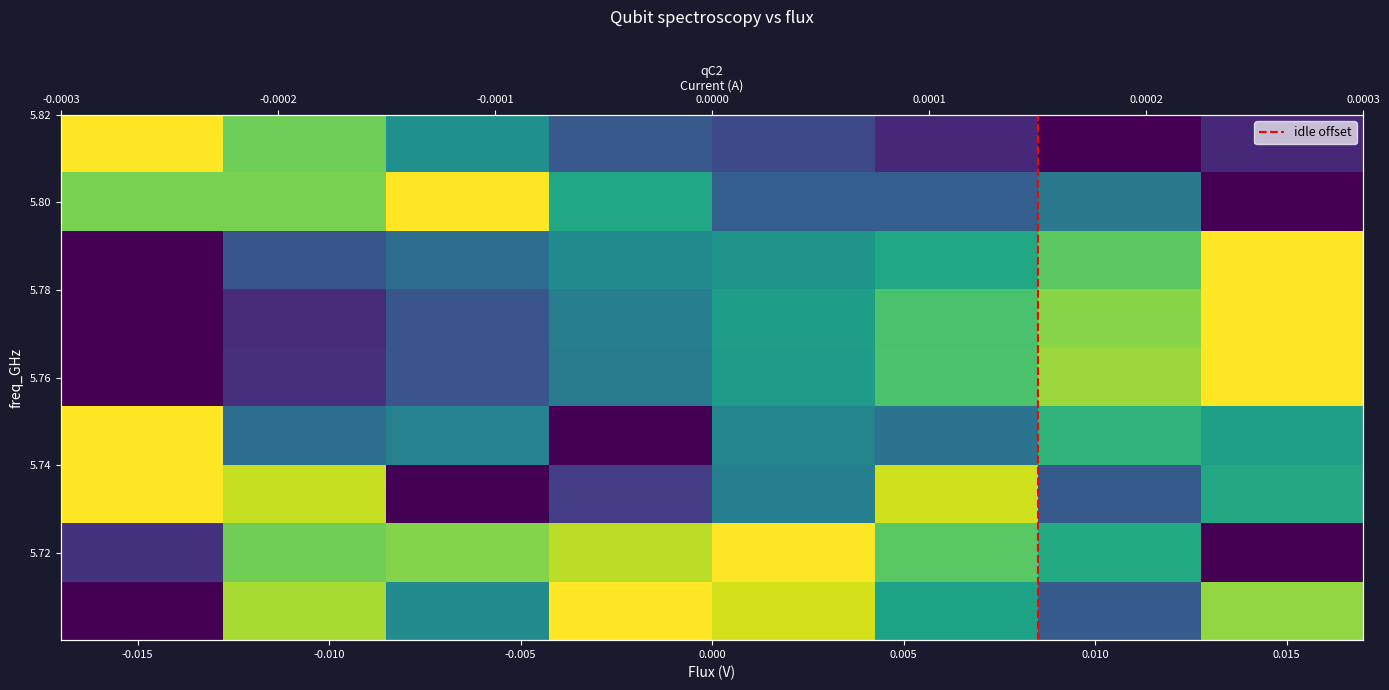

At how many categories does at least one series exceed 0?

8